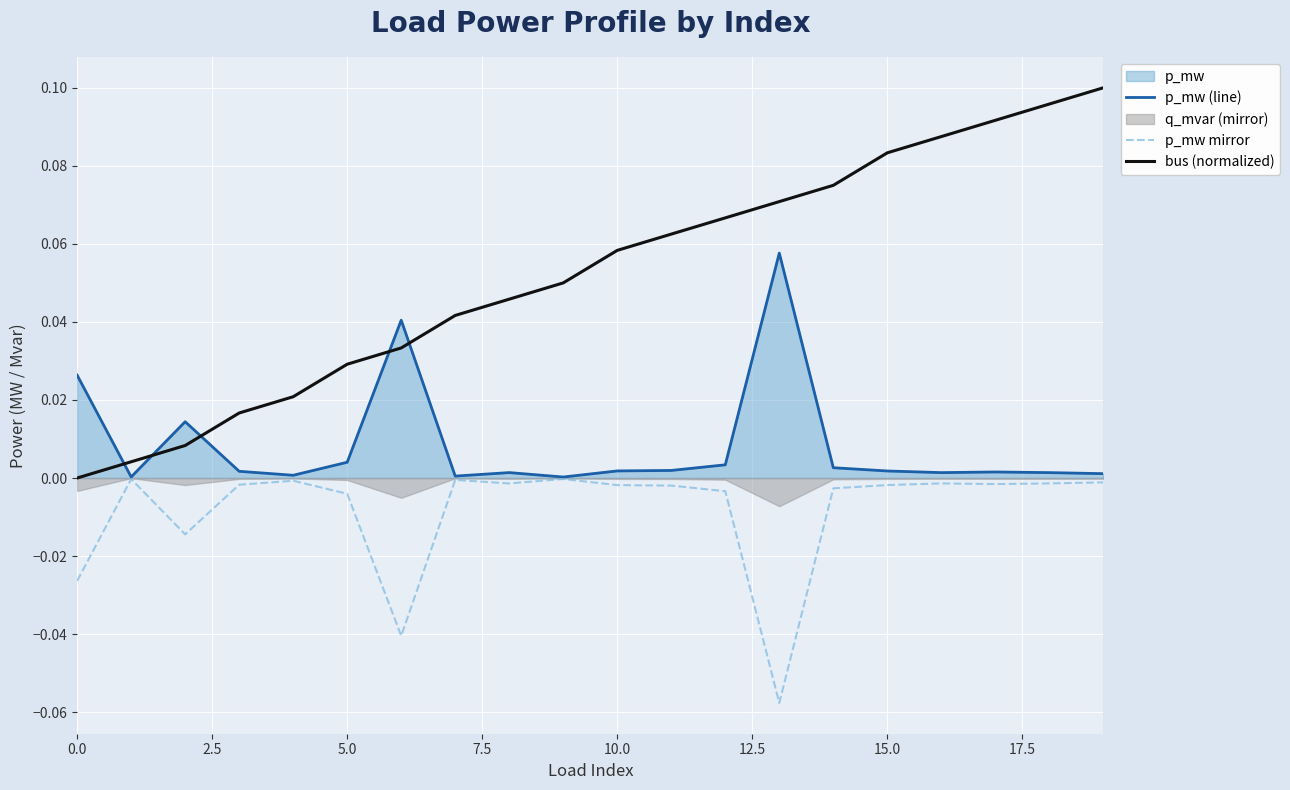

At 16, list the series in order from largest to smallest.

bus (normalized), p_mw (line), p_mw mirror